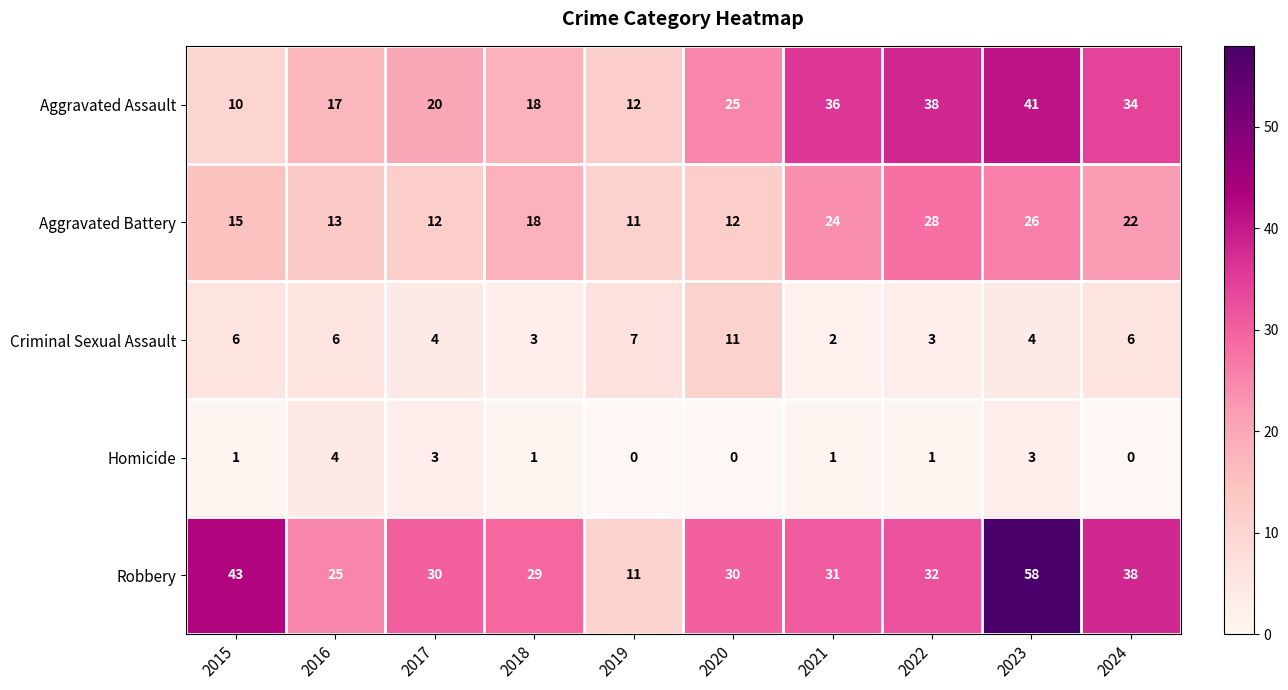

How many series are shown in this chart?

5